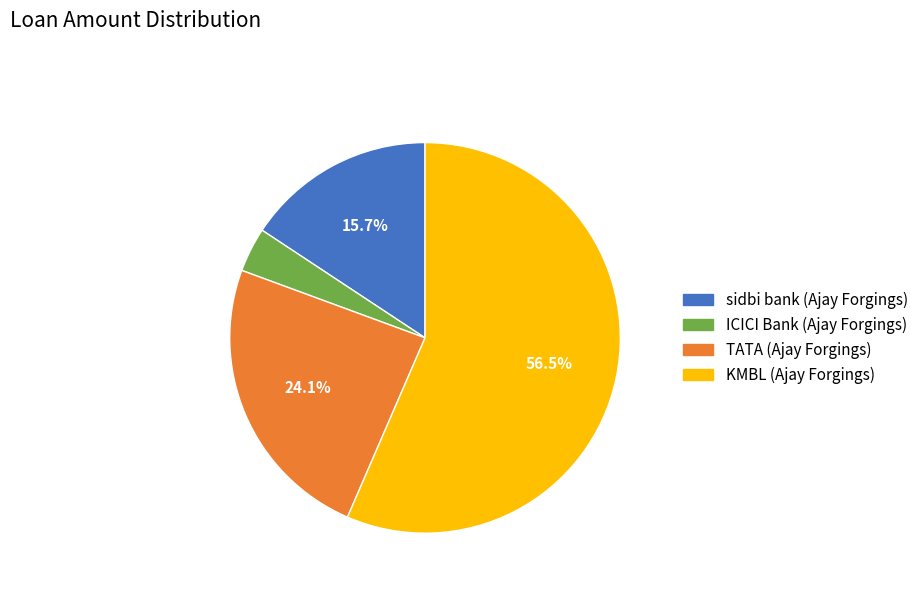

Does KMBL (Ajay Forgings) represent more than half of the total?

Yes